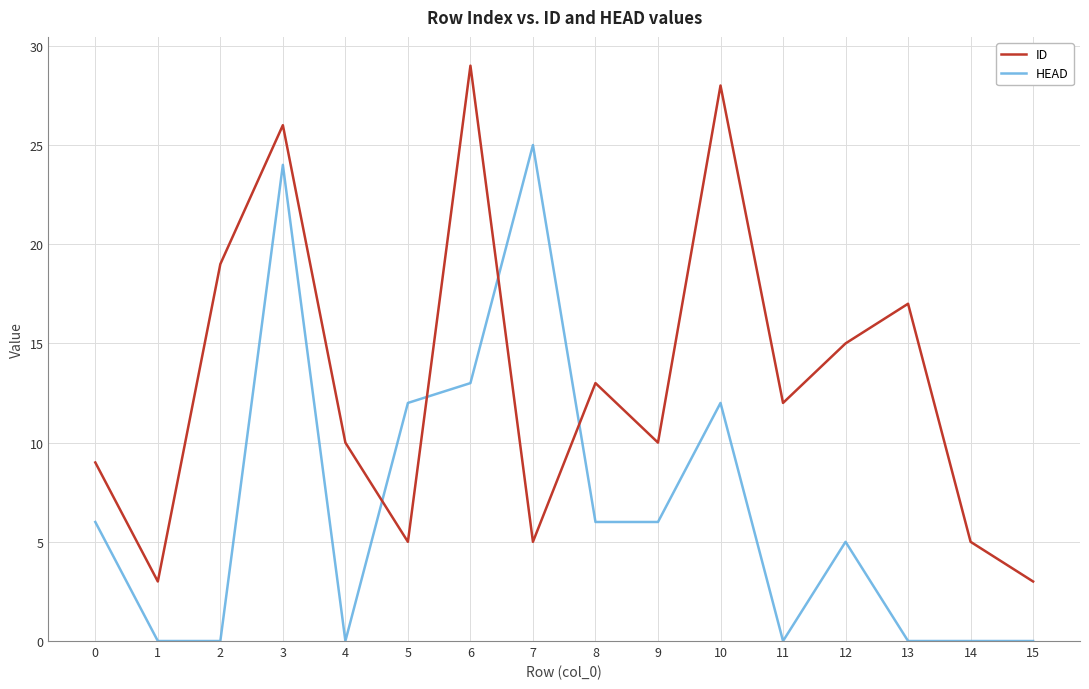

Rank the series by their average value, from lowest to highest.

HEAD, ID